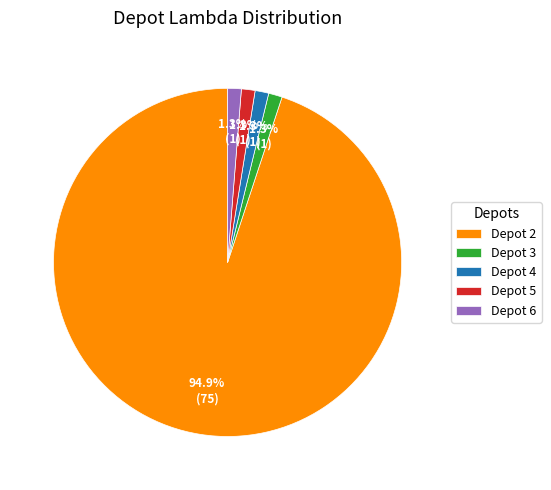

Which slice is the largest?

Depot 2